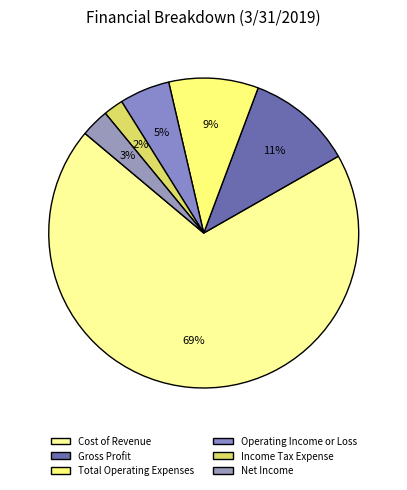

Do Income Tax Expense and Net Income together represent more than half of the pie?

No